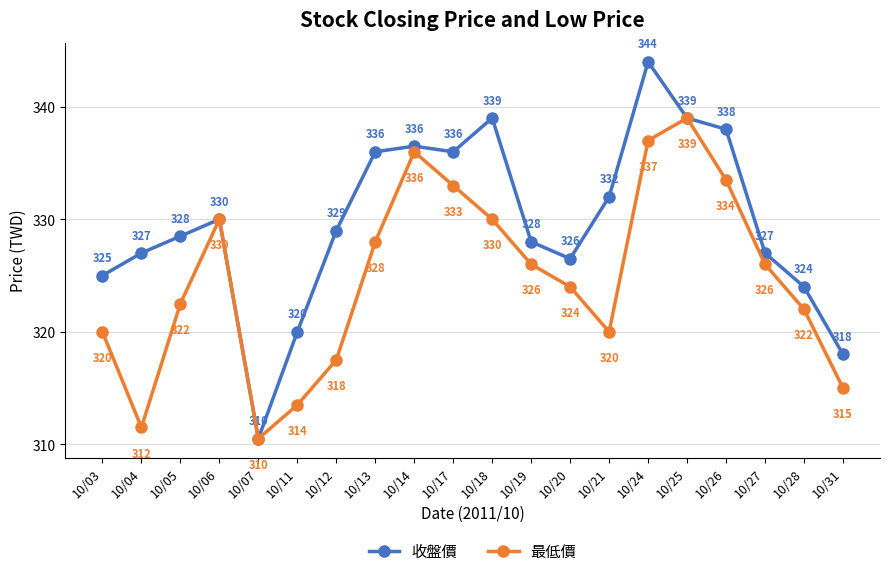

Which label corresponds to the smallest value in the chart?

10/07